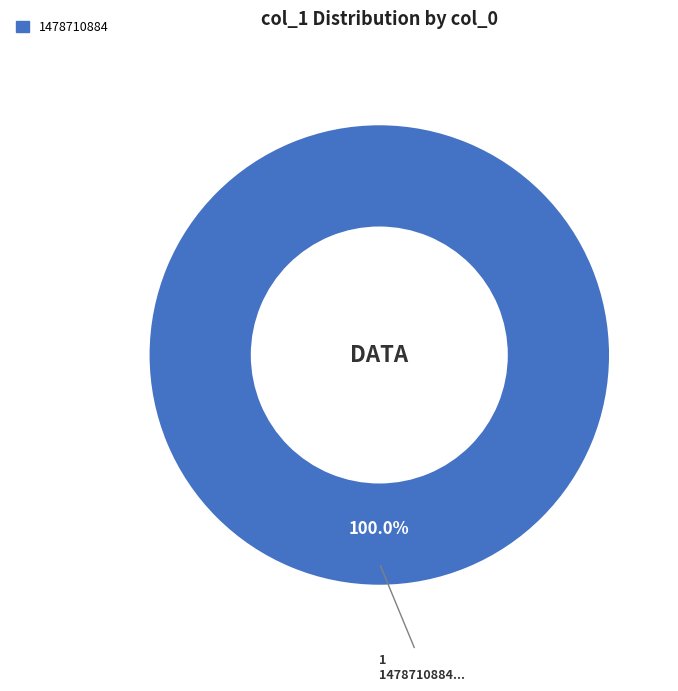

Does any single category account for the majority?

Yes